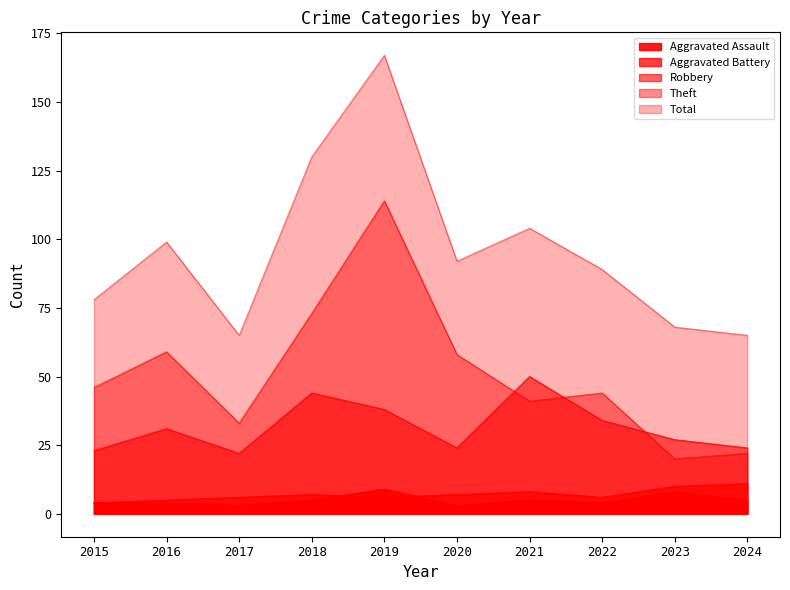

Which series has the largest range (max minus min)?

Total